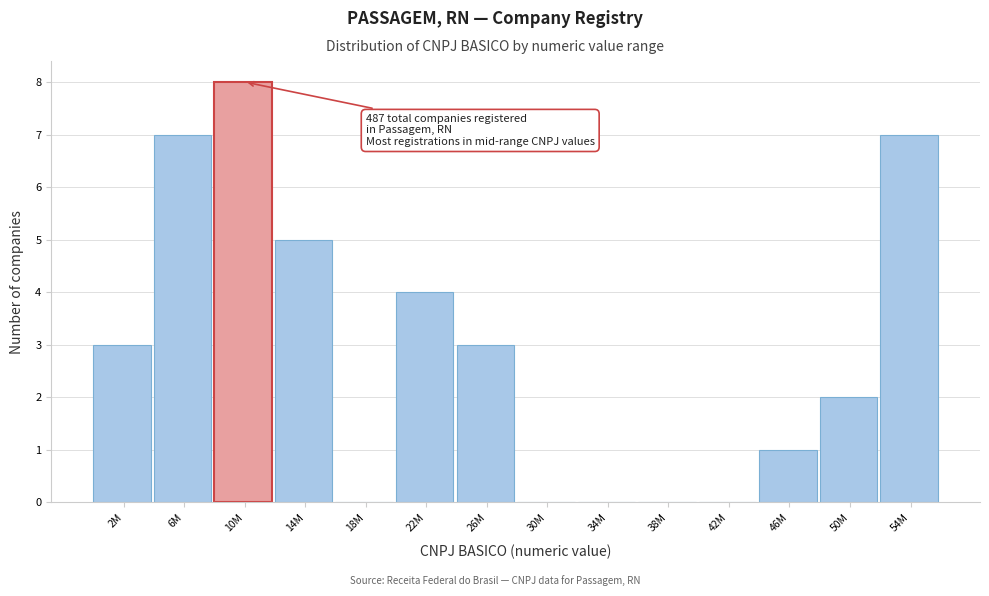

Reading right to left, list all the values displayed in this chart.

54M=7	50M=2	46M=1	42M=0	38M=0	34M=0	30M=0	26M=3	22M=4	18M=0	14M=5	10M=8	6M=7	2M=3